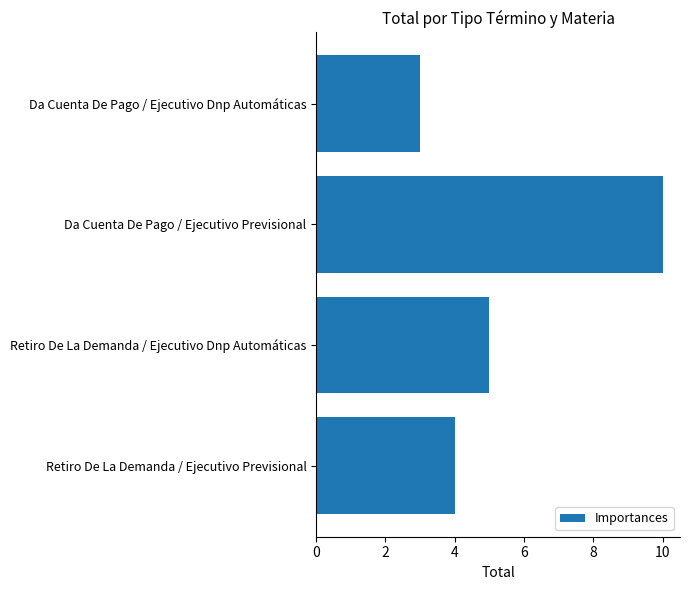

Rank the categories by value from lowest to highest.

Da Cuenta De Pago / Ejecutivo Dnp Automáticas, Retiro De La Demanda / Ejecutivo Previsional, Retiro De La Demanda / Ejecutivo Dnp Automáticas, Da Cuenta De Pago / Ejecutivo Previsional